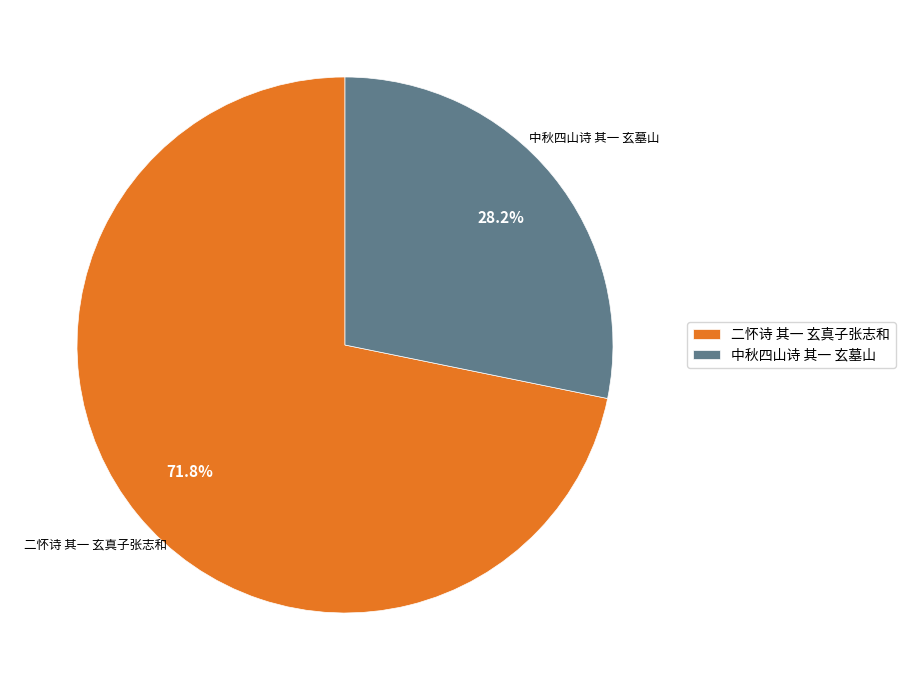

Count the number of slices in the pie.

2